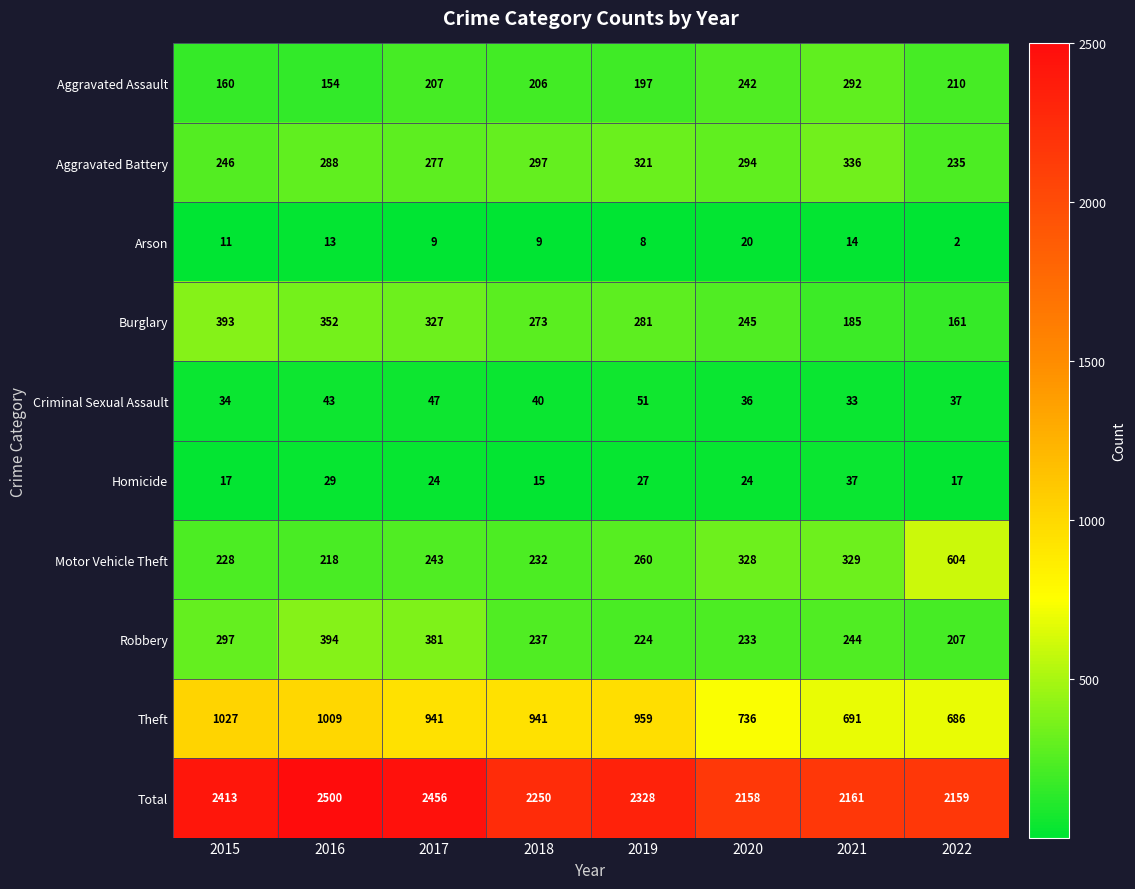

Which category has the highest value across all series?

2016